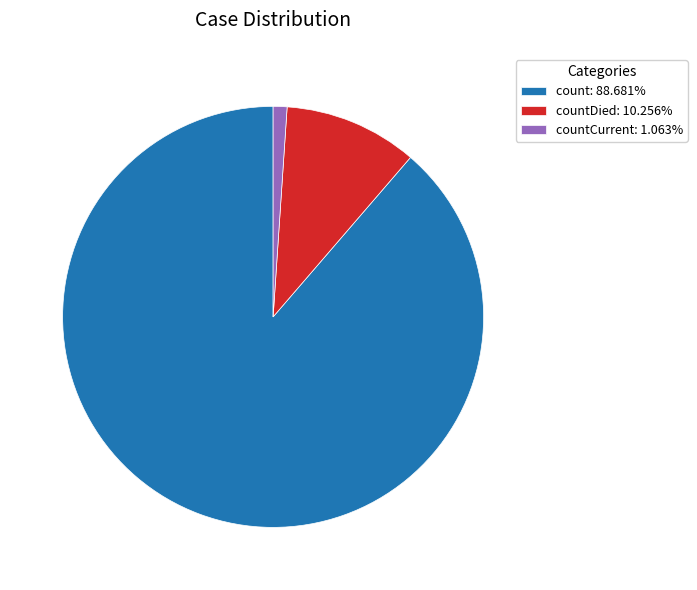

Combined, do countDied: 10.256% and countCurrent: 1.063% account for over 50%?

No